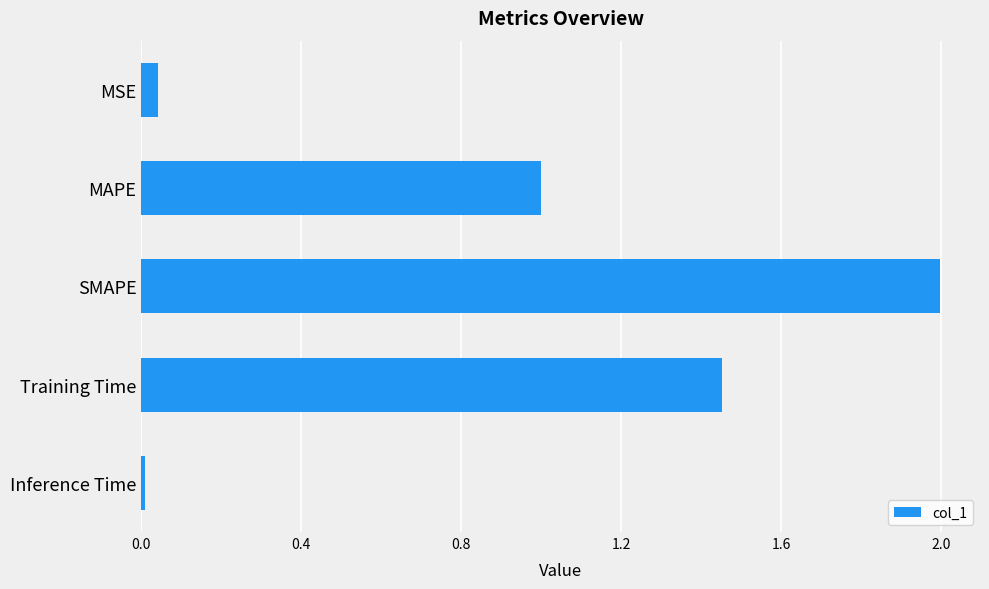

Is it true that the value at SMAPE is 2.0?

True